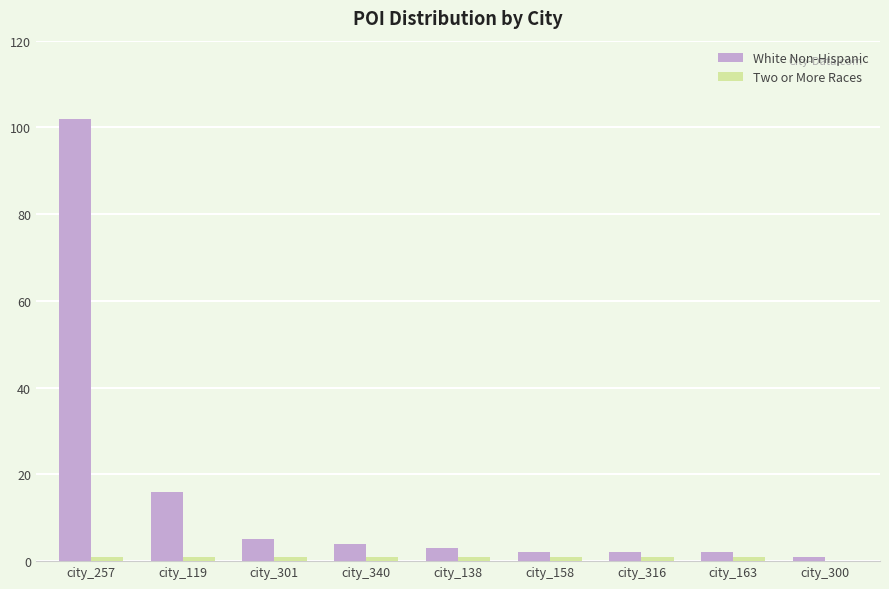

What is the sum of all White Non-Hispanic values?

137